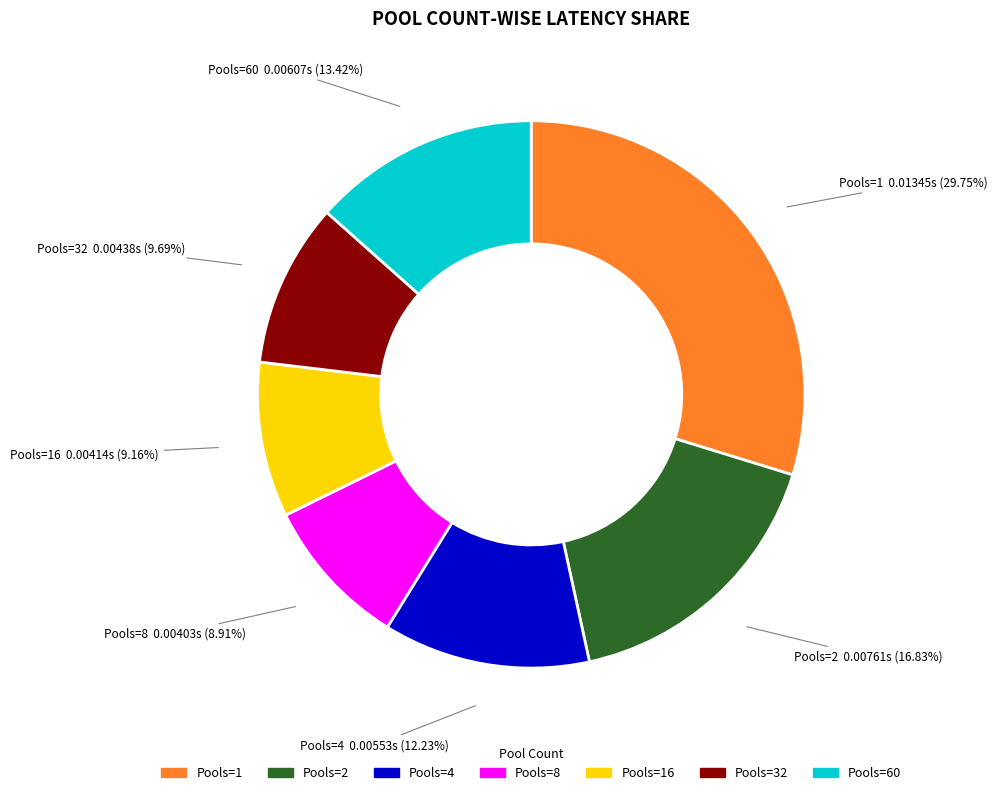

Is there a majority slice in this chart?

No